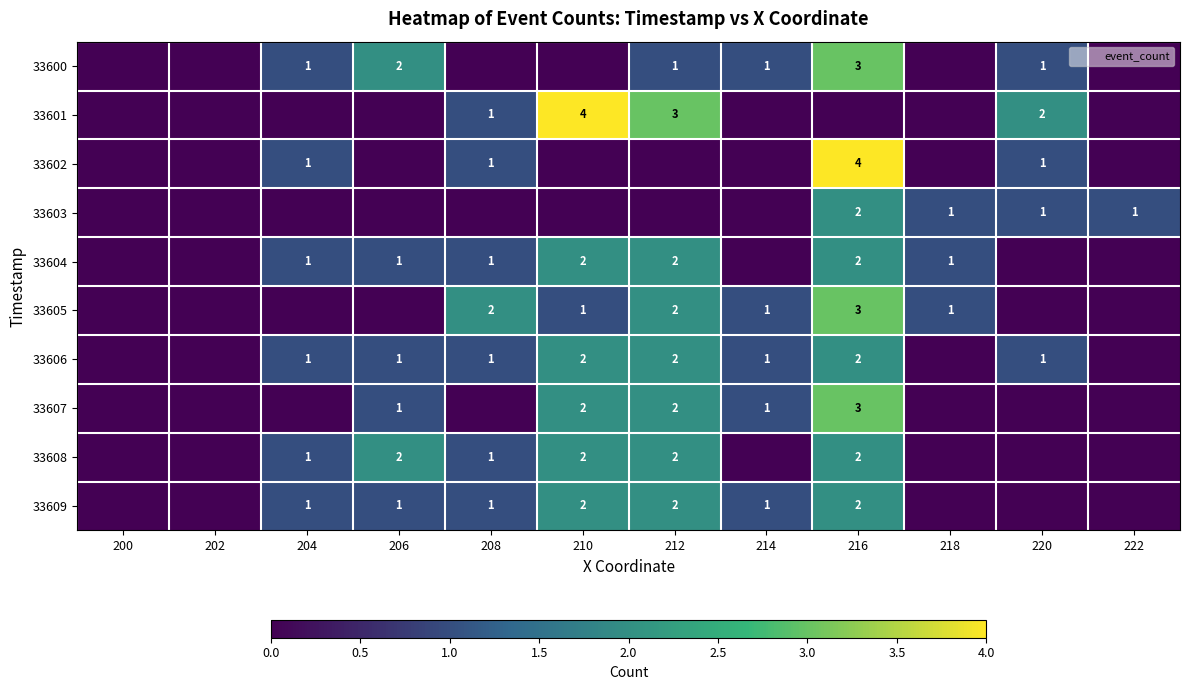

At which category is the sum across all series the highest?

216